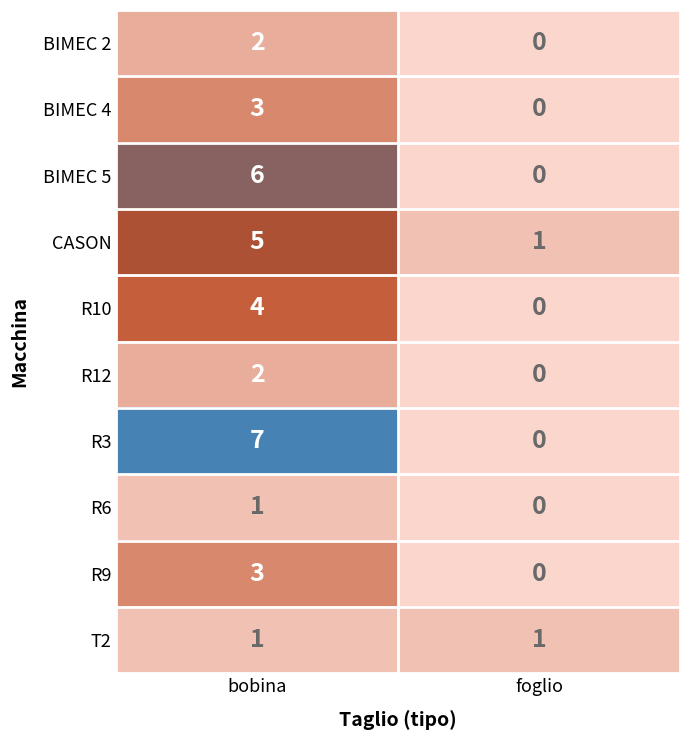

What is the sum of the R10 values at bobina and foglio?

4